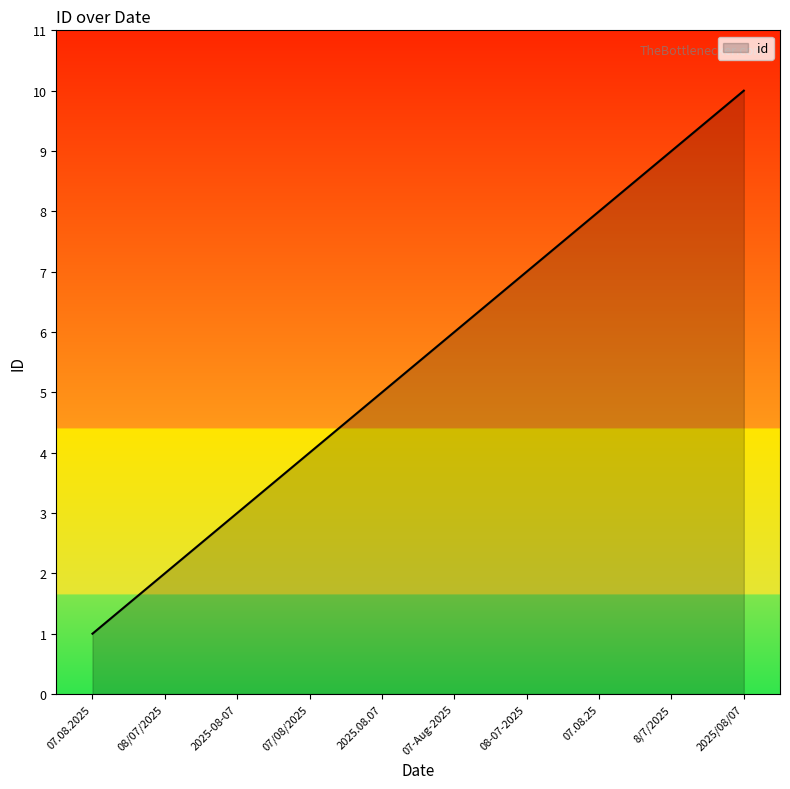

Rank the categories by value from lowest to highest.

07.08.2025, 08/07/2025, 2025-08-07, 07/08/2025, 2025.08.07, 07-Aug-2025, 08-07-2025, 07.08.25, 8/7/2025, 2025/08/07